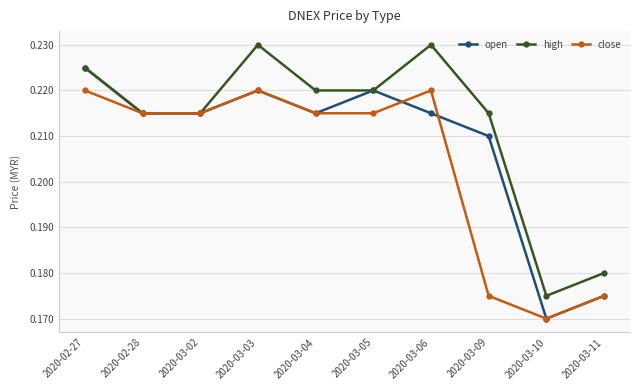

At how many categories does at least one series exceed 0?

10